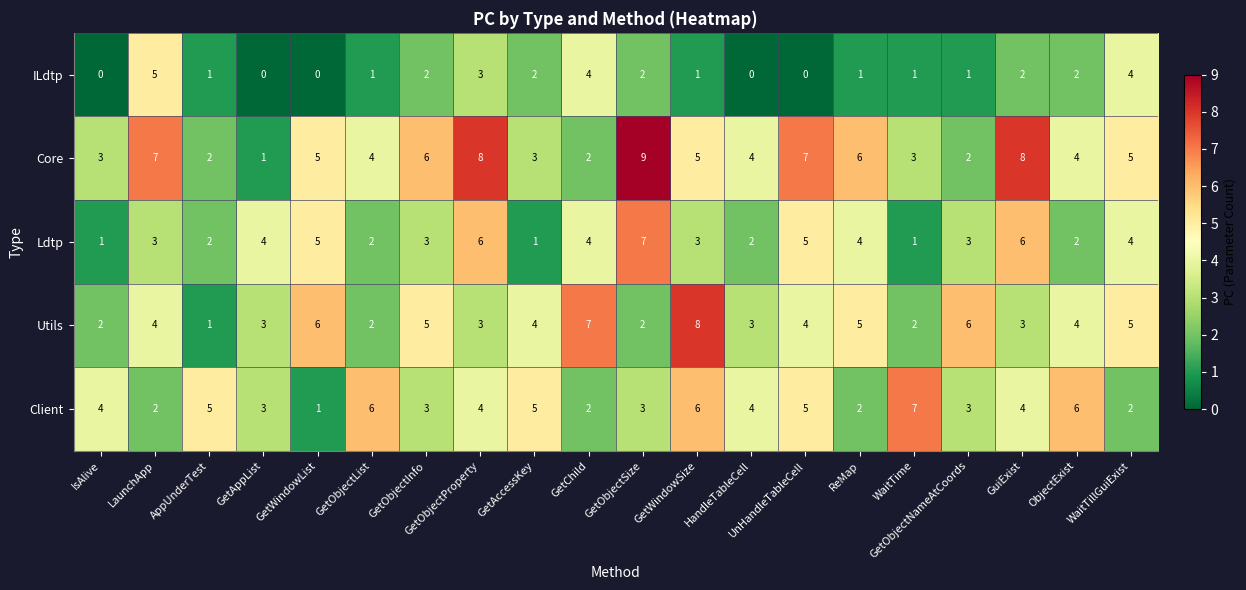

What is the total value across all series at GetAppList?

11